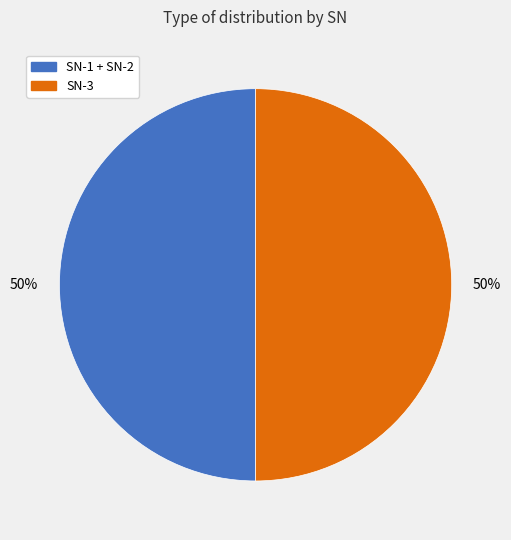

Count the number of slices in the pie.

2